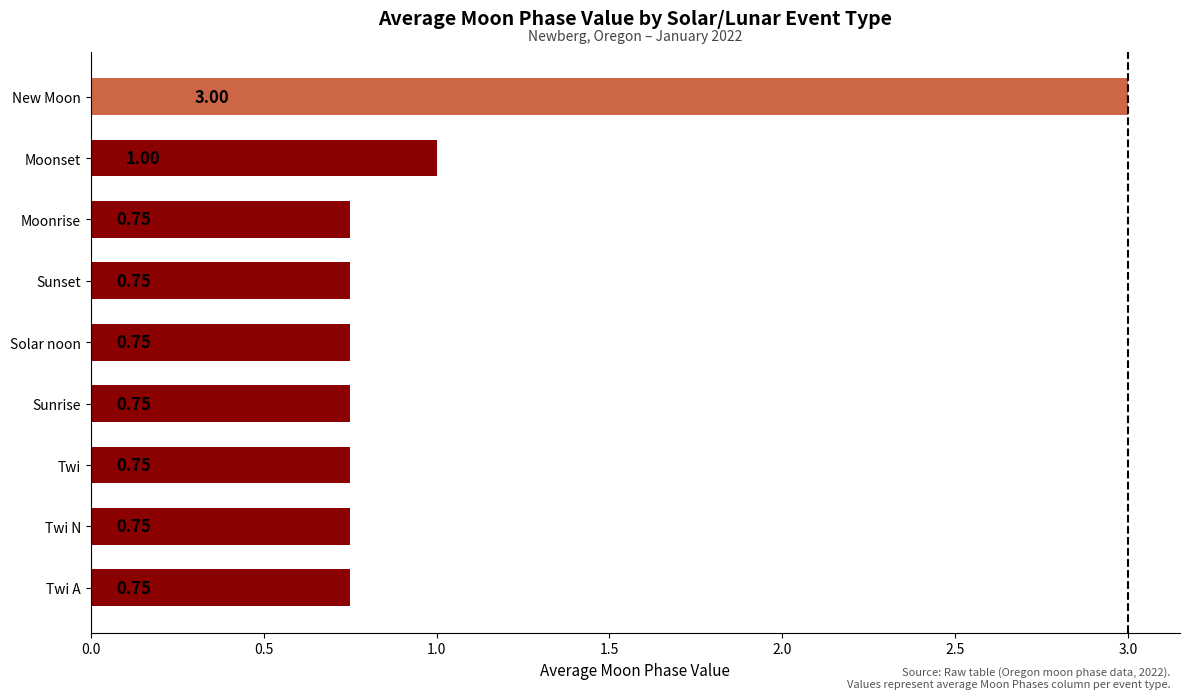

How many bars are there in total?

9